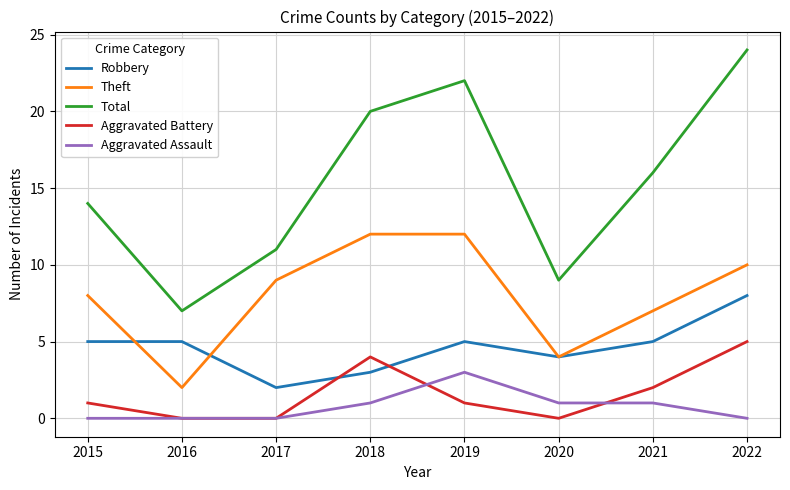

Between 2016 and 2019, which series saw the biggest shift?

Total